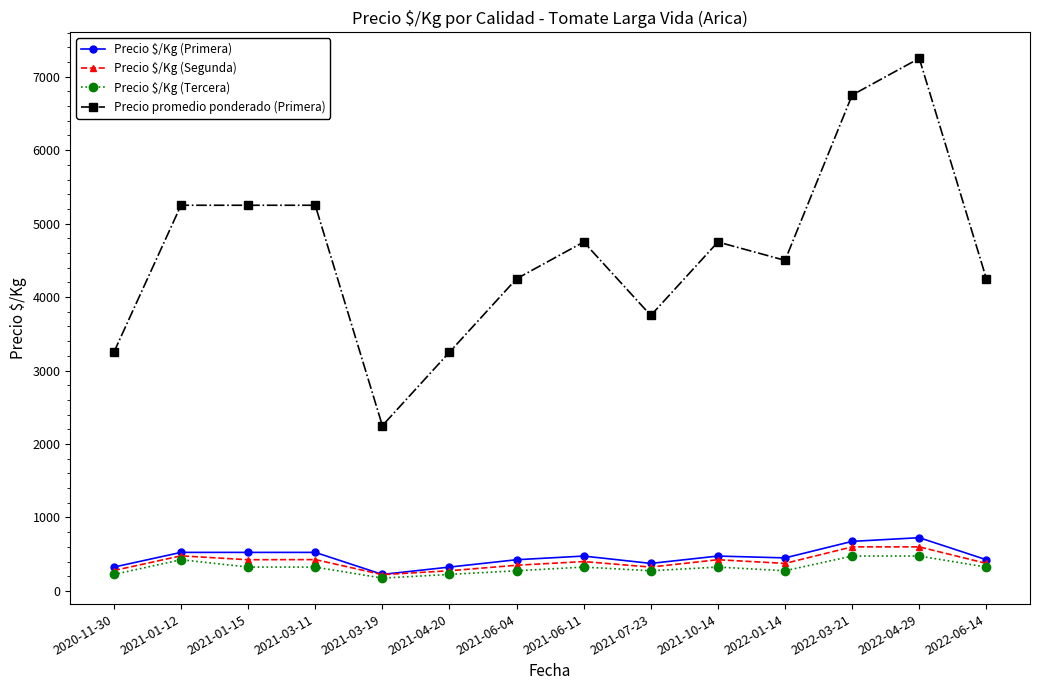

What is the highest value of the Precio $/Kg (Primera) series?

725